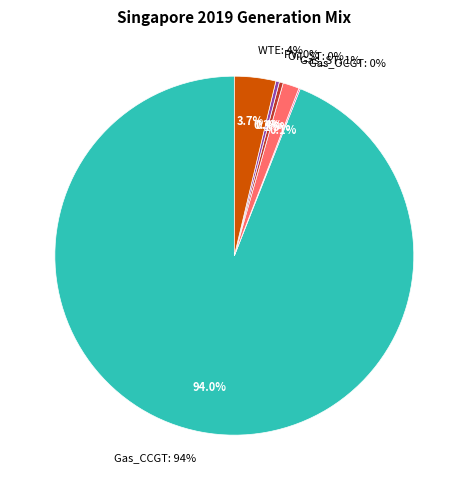

What portion of the pie excludes Gas_OCGT?

99.9%